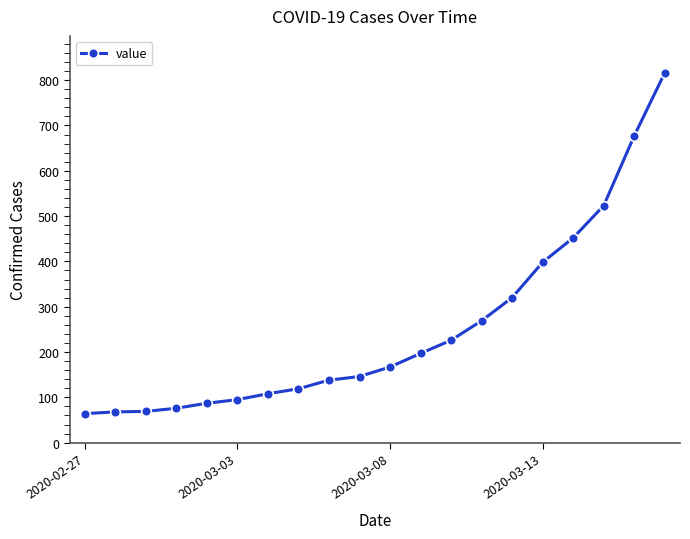

What is the greatest value displayed?

816